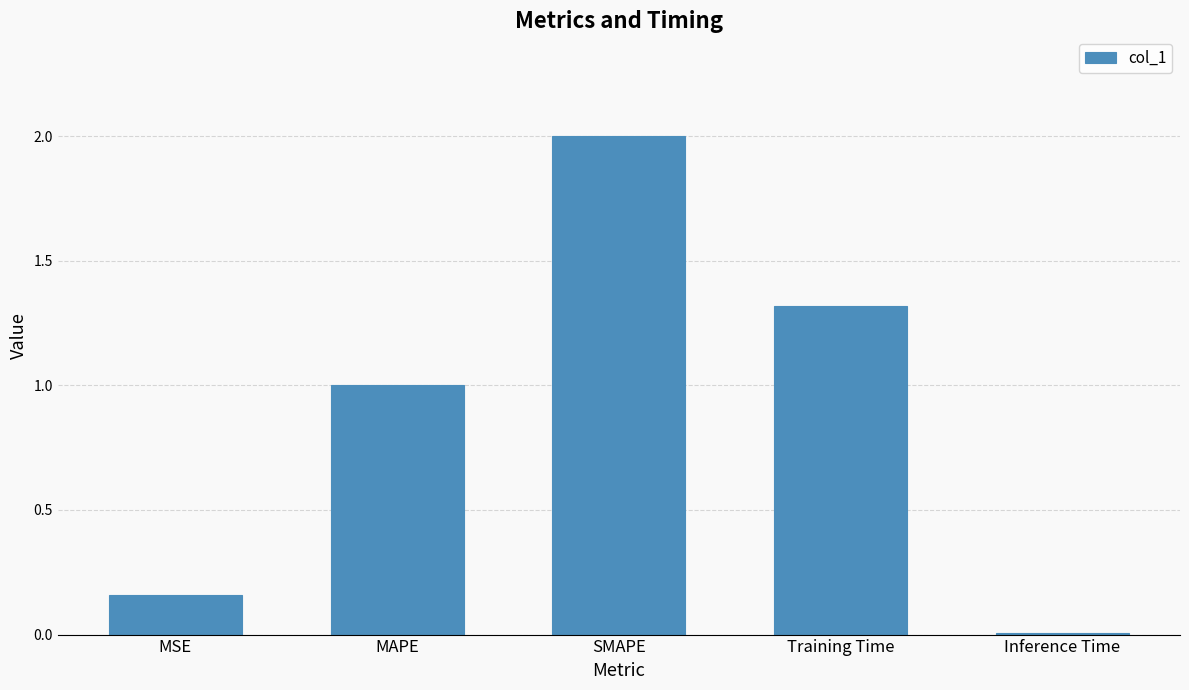

Which has a higher value, SMAPE or MSE?

SMAPE